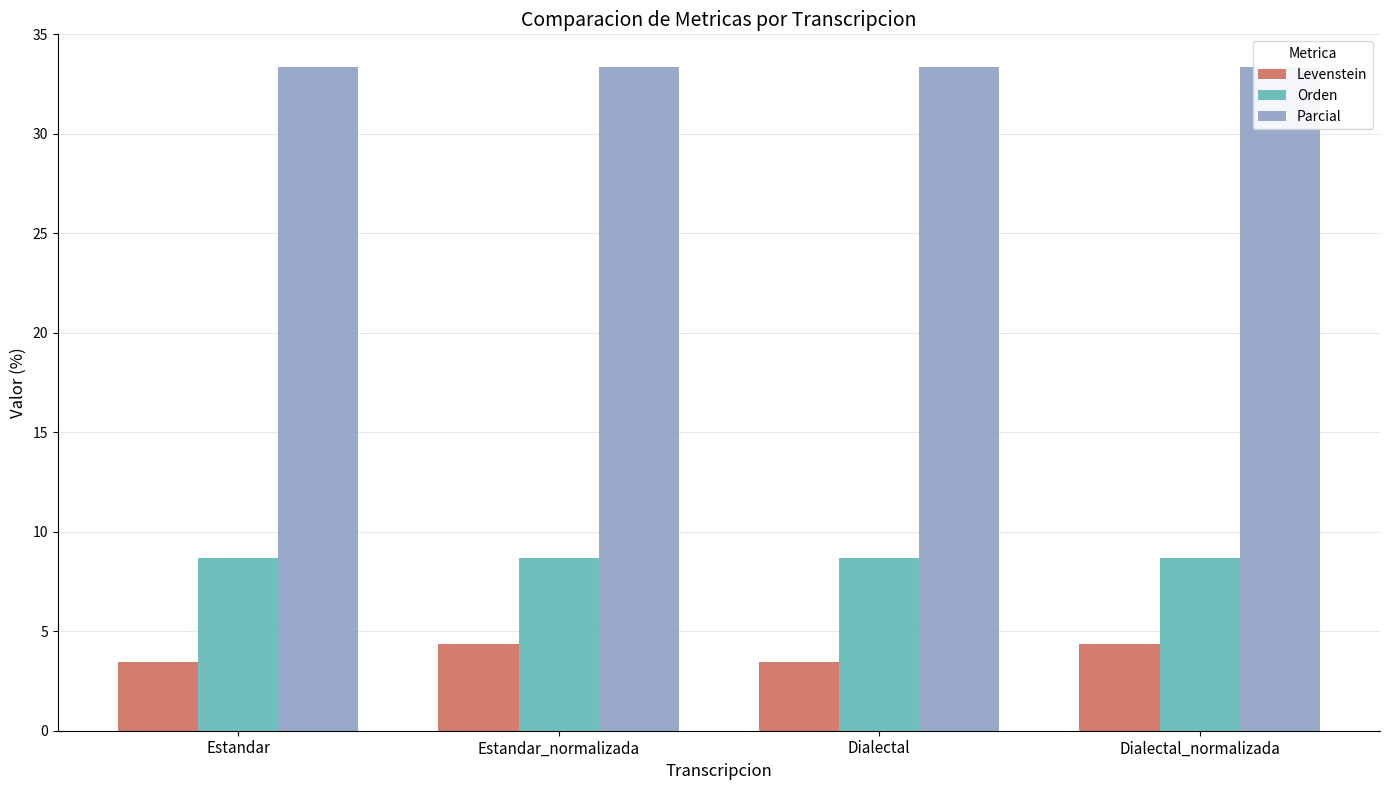

Is it true that Parcial equals 33.3 at Dialectal?

True